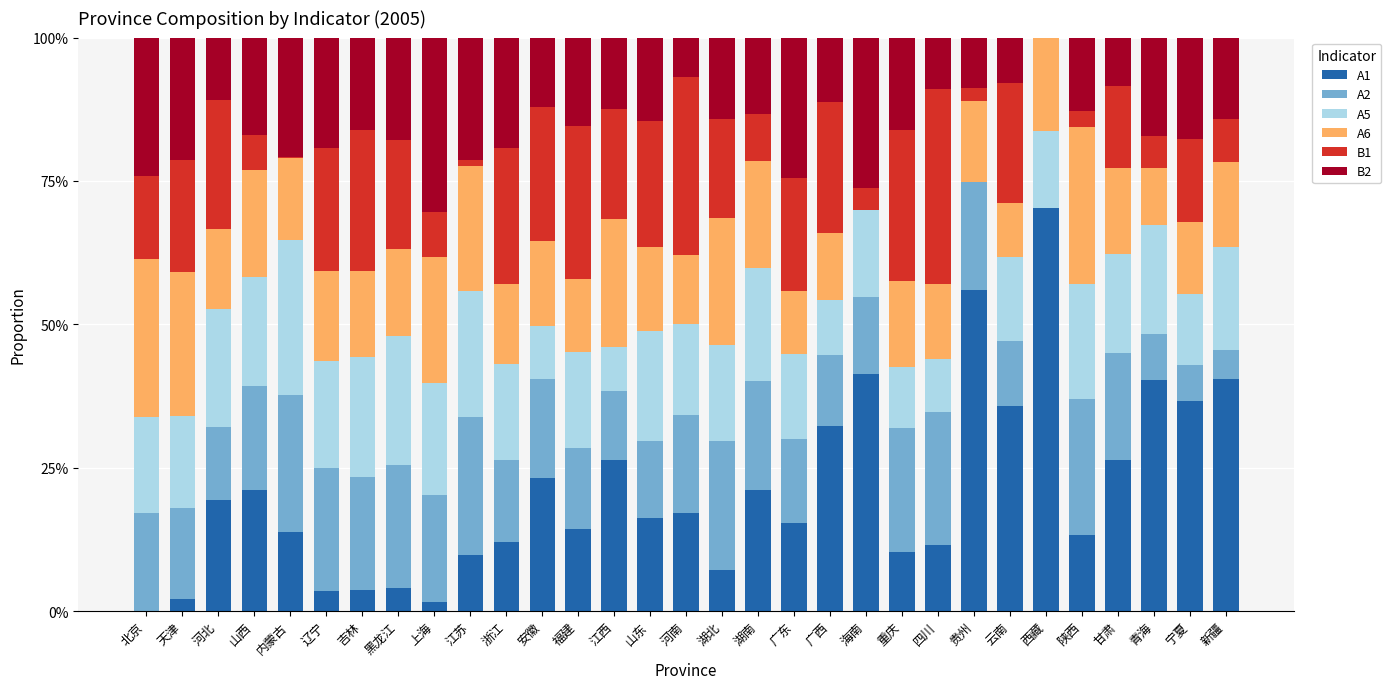

Are the bars horizontal?

No